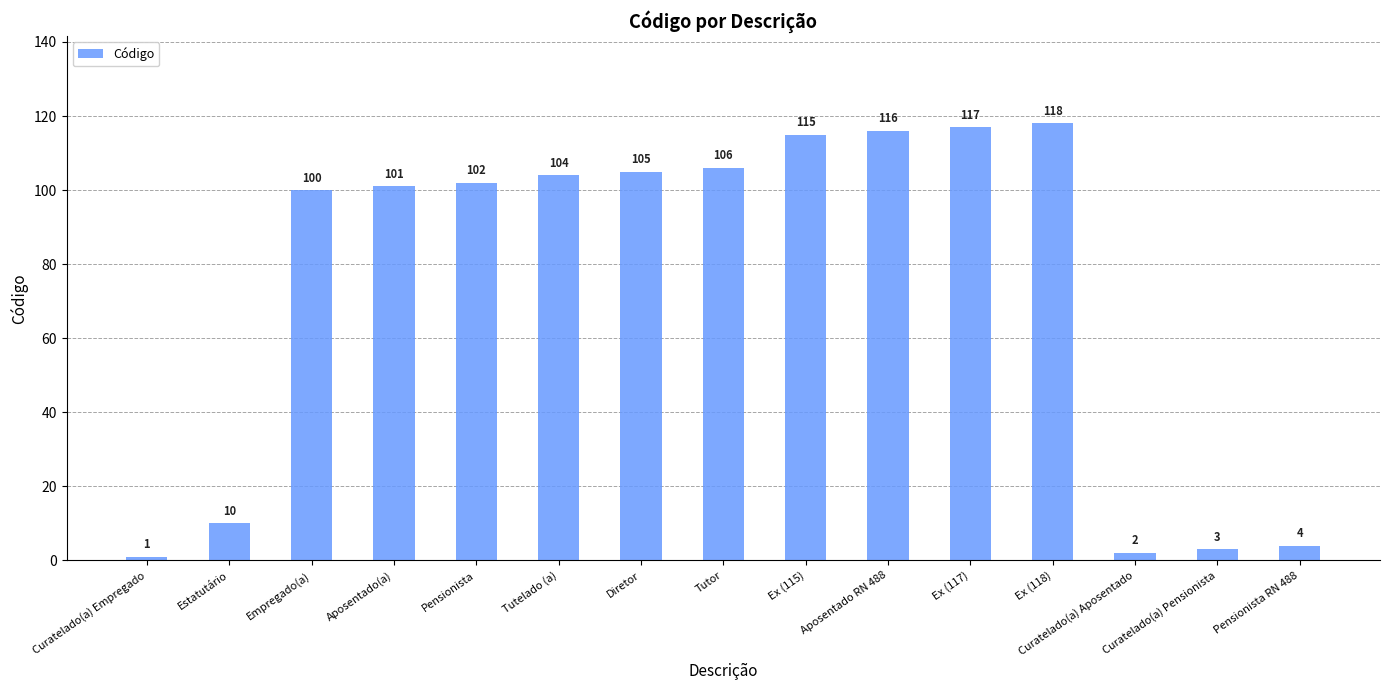

The value at Aposentado RN 488 is 116. True or false?

True